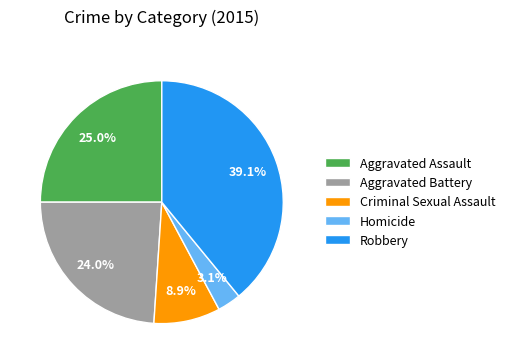

Count the number of slices in the pie.

5